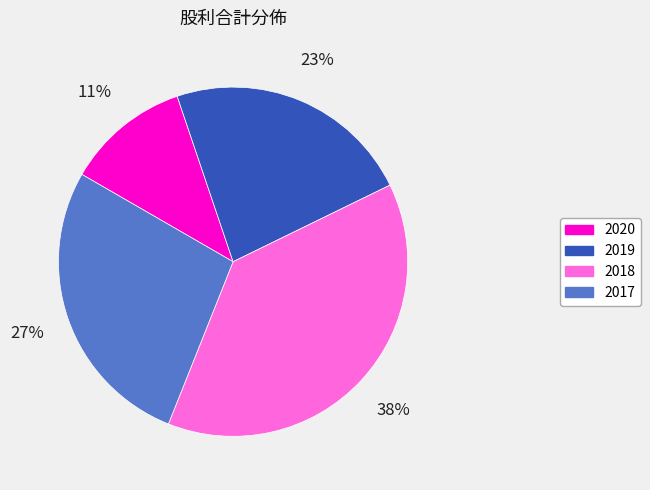

To the nearest percent, what is the combined percentage of 2020 and 2019?

34%